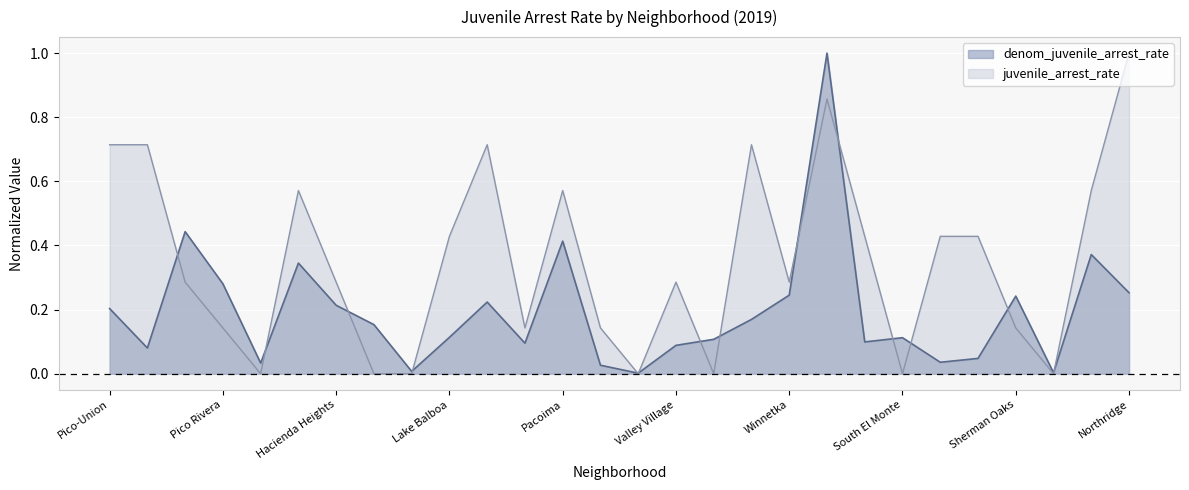

True or false: denom_juvenile_arrest_rate has more than 2 points higher than both neighbors.

True